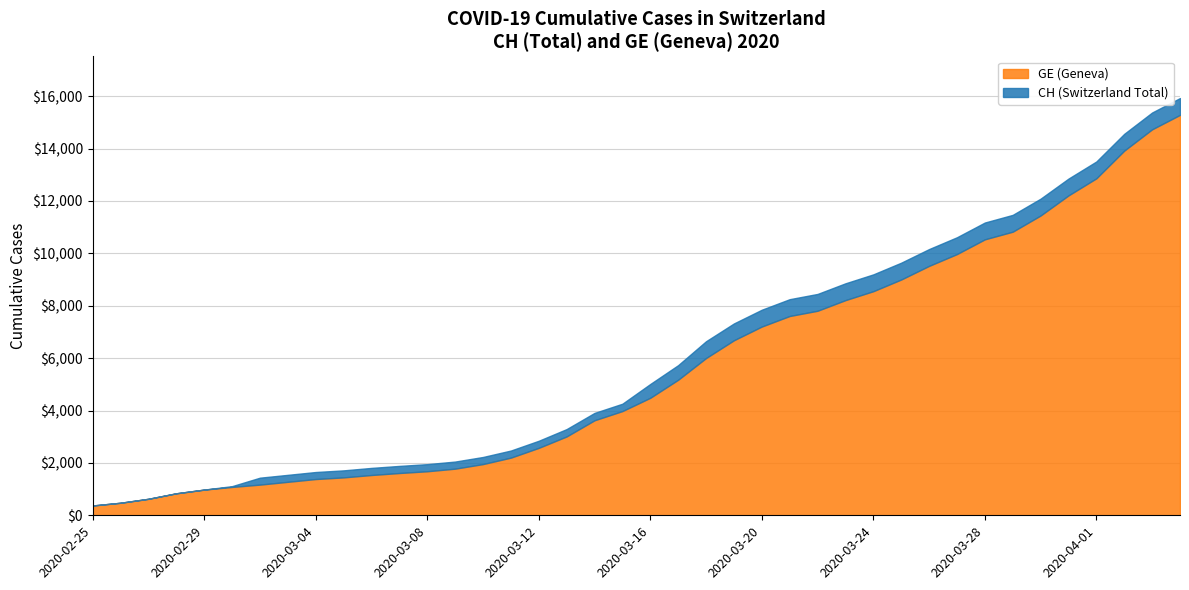

What is the maximum value for GE?

15284